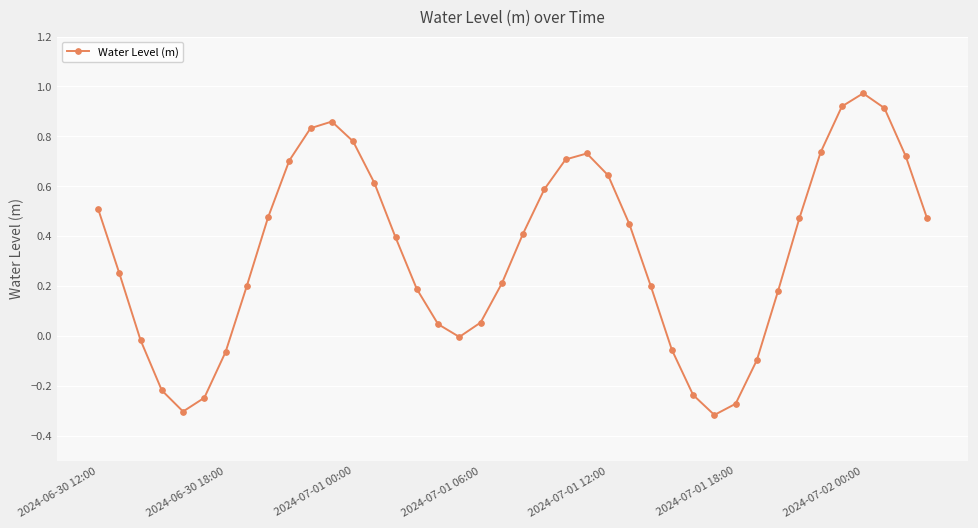

How many interior local valleys (lower than both neighbors) does the data have?

3